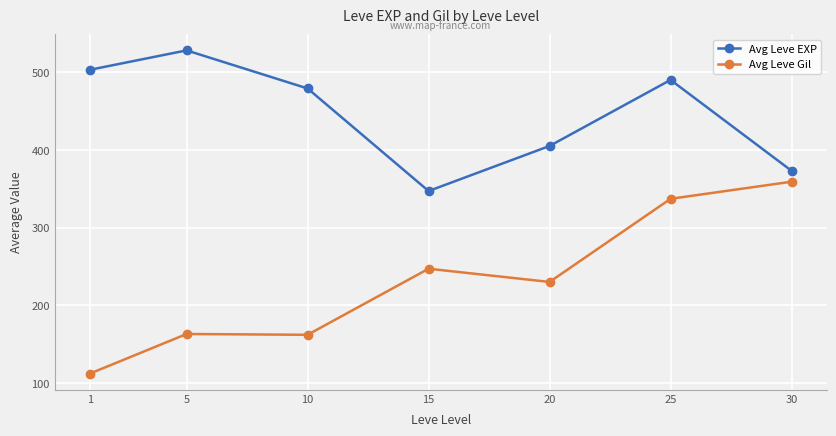

At 1, list the series in order from largest to smallest.

Avg Leve EXP, Avg Leve Gil